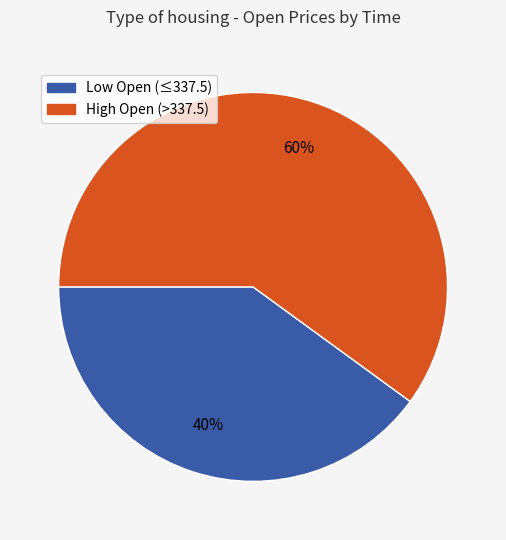

To the nearest percent, what is the average slice percentage?

50%